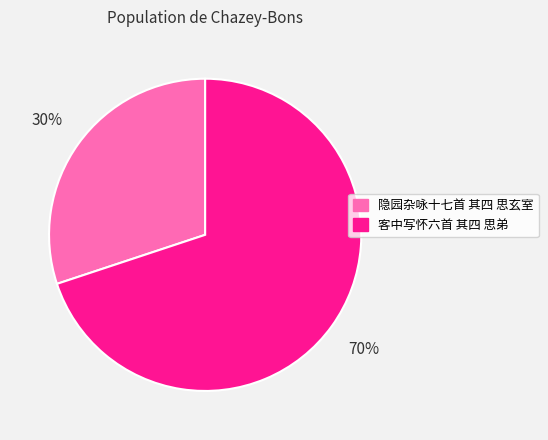

What percentage is the 隐园杂咏十七首 其四 思玄室 slice, to the nearest percent?

30%